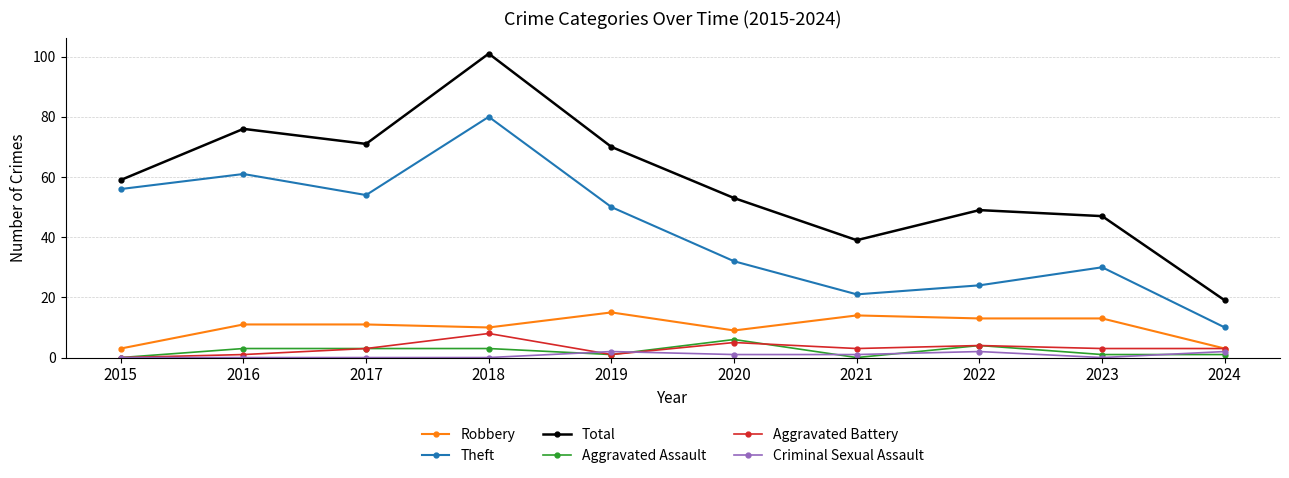

The Robbery series shows 3 at 2024. True or false?

True